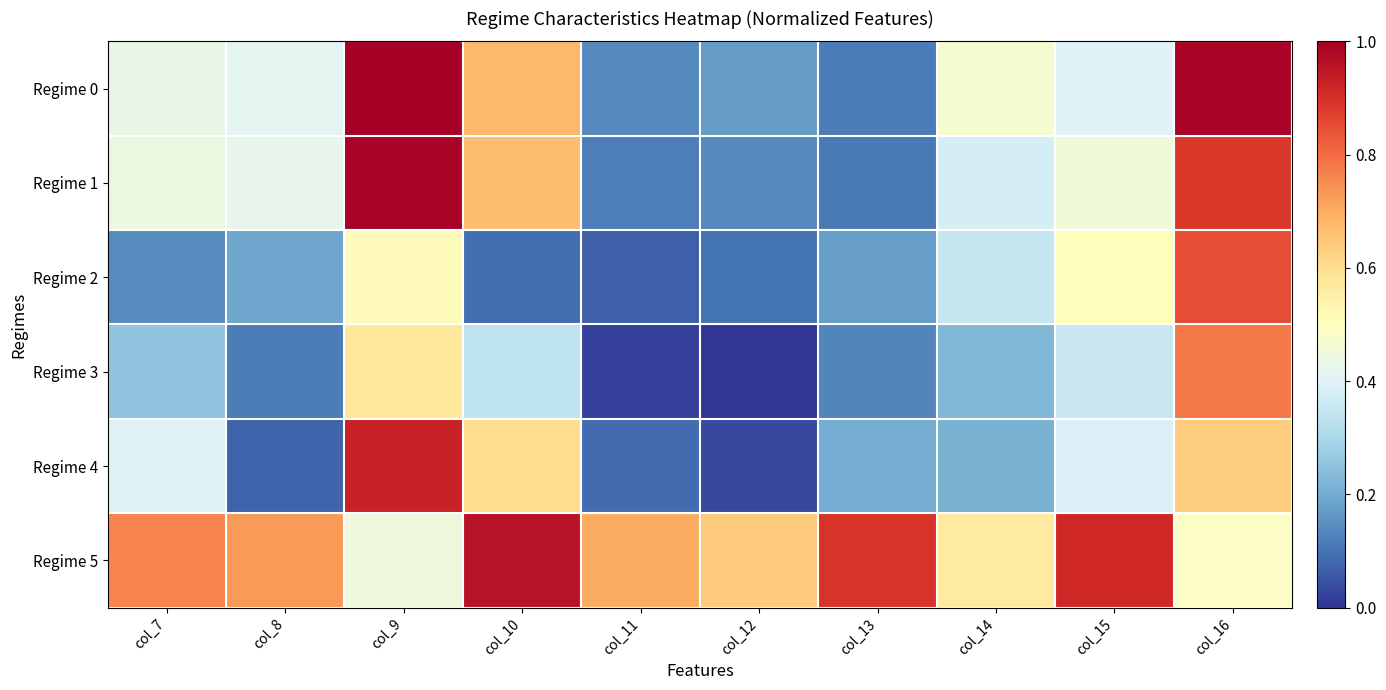

What is the total value across all series at col_8?

1.9